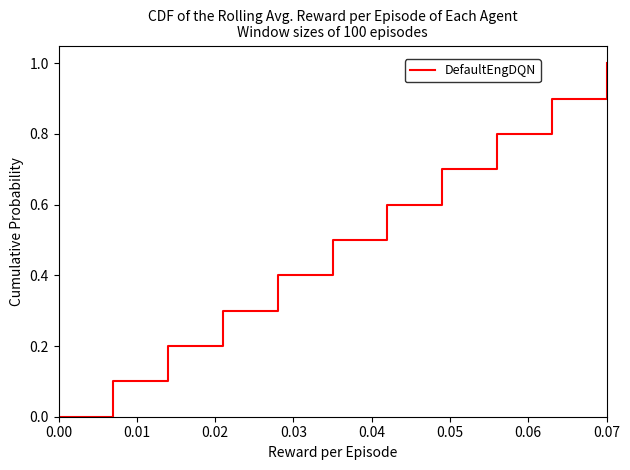

What is the difference between the maximum and minimum values?

1.0